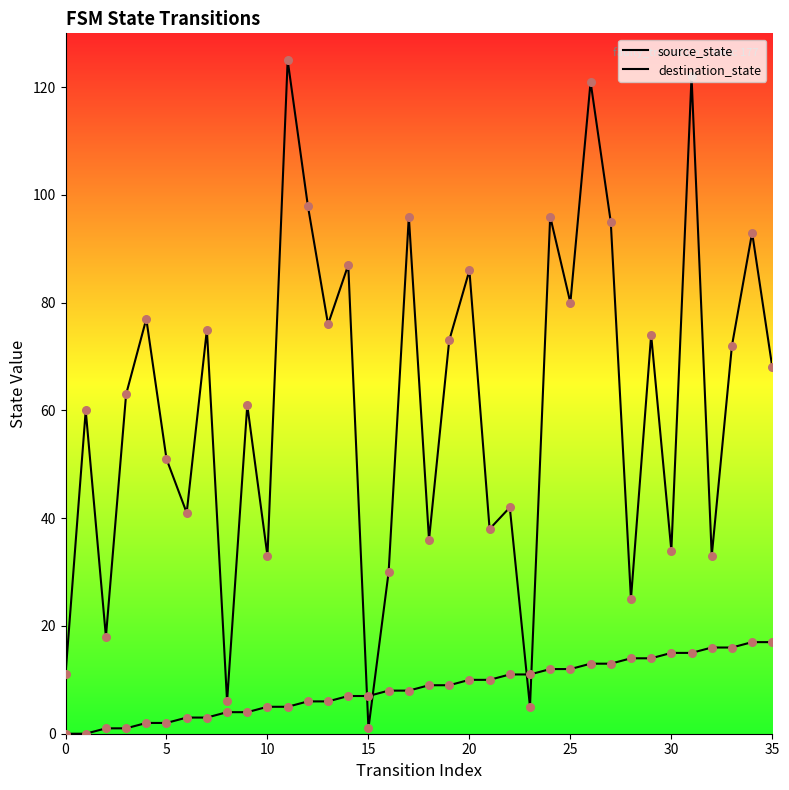

At which category is the sum across all series the highest?

31